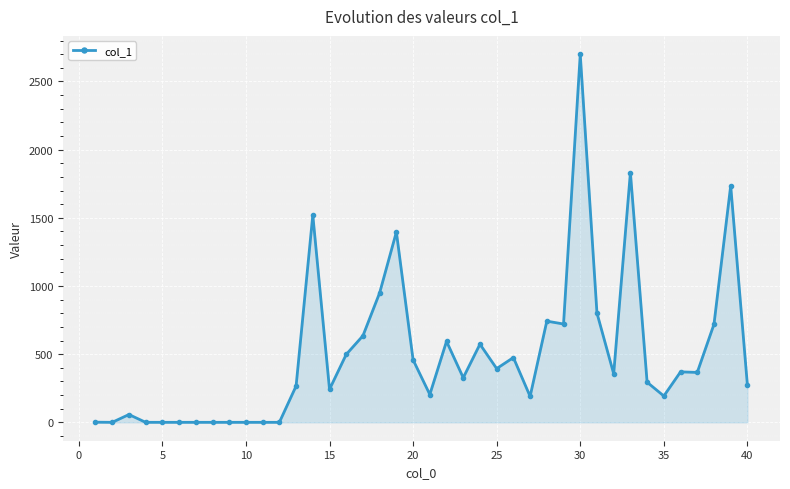

What is the average value?

497